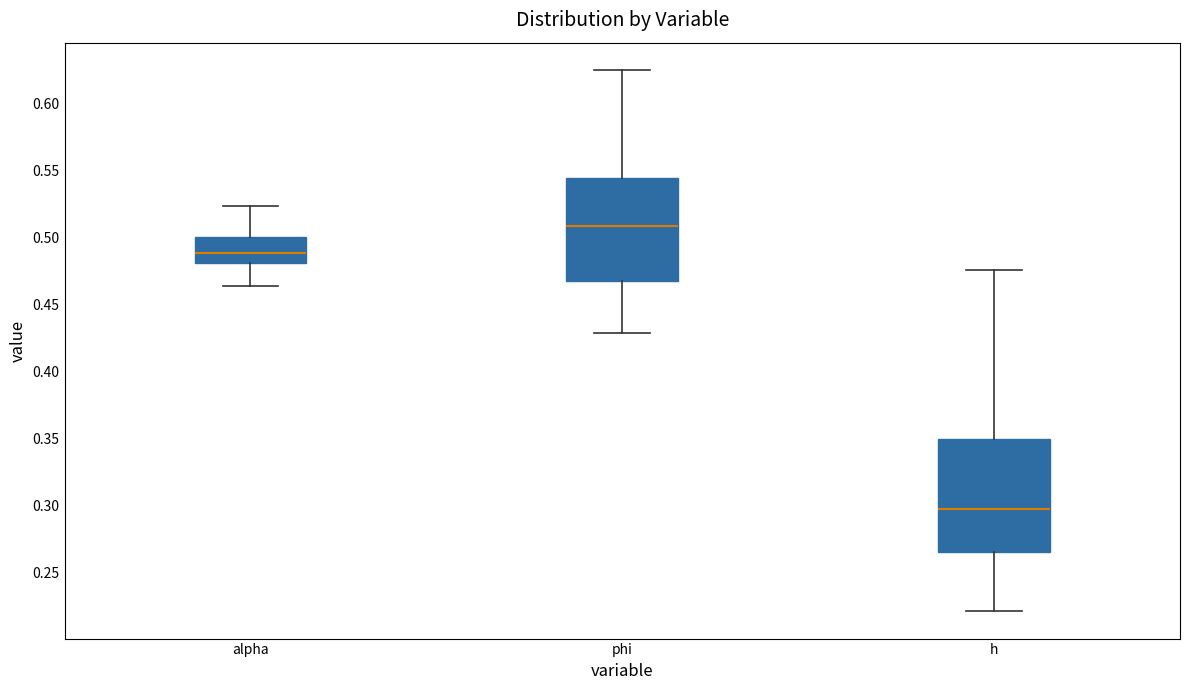

Reading left to right, transcribe this box plot: for each box, give where its median line is, the range the box spans, and where its two whiskers end, as read against the y-axis. The values are not printed on the chart, so give them approximately, as read against the axis.

alpha: median 0.490, box 0.480 to 0.500, whiskers 0.465 to 0.525
phi: median 0.510, box 0.465 to 0.545, whiskers 0.430 to 0.625
h: median 0.295, box 0.265 to 0.350, whiskers 0.220 to 0.475